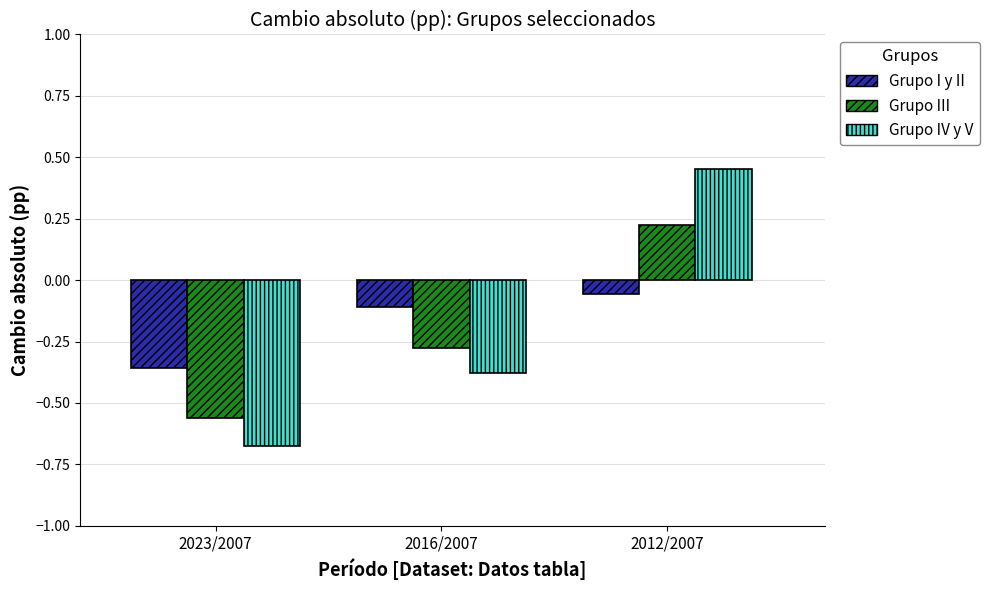

What position from the left is 2016/2007?

2